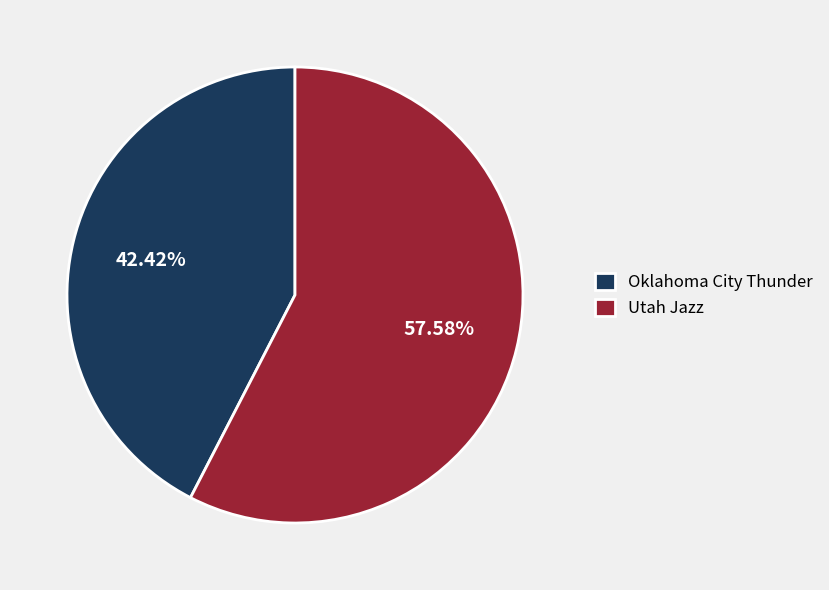

The Utah Jazz slice represents 58% of the pie. True or false?

True